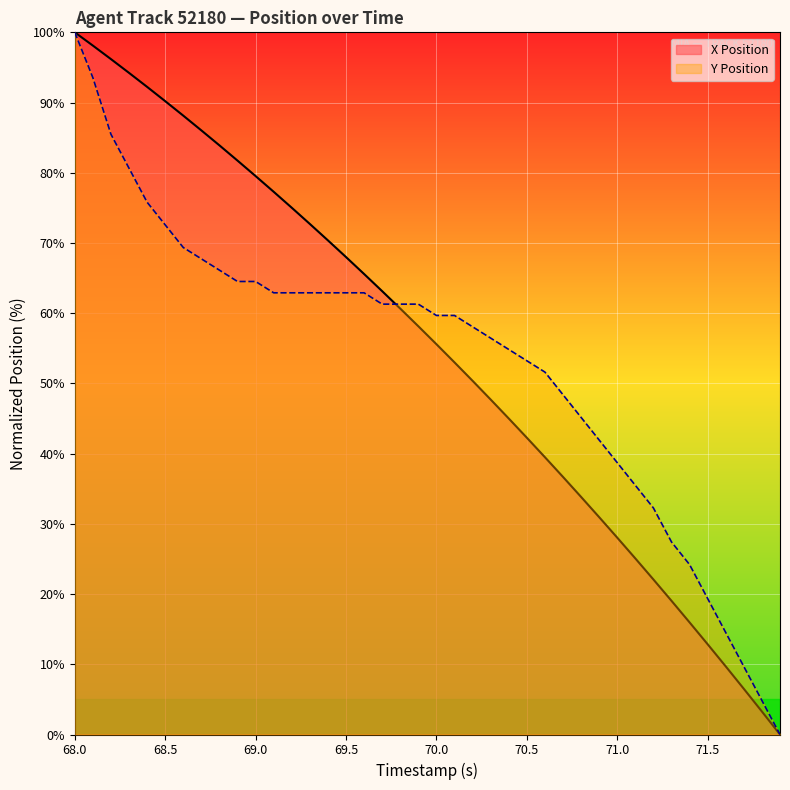

At 69.0, list the series in order from largest to smallest.

X Position, Y Position